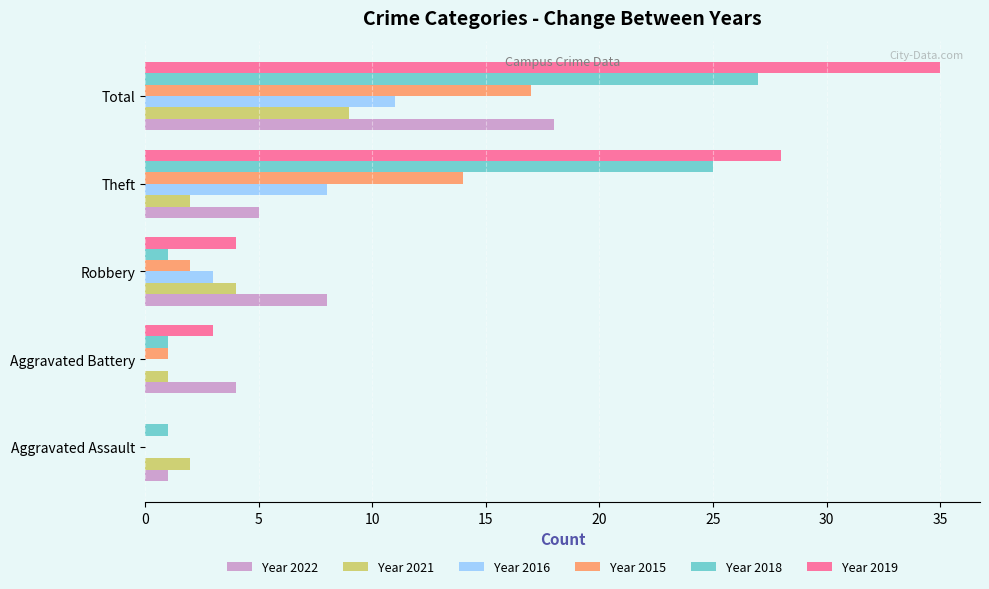

What is the greatest value displayed?

35